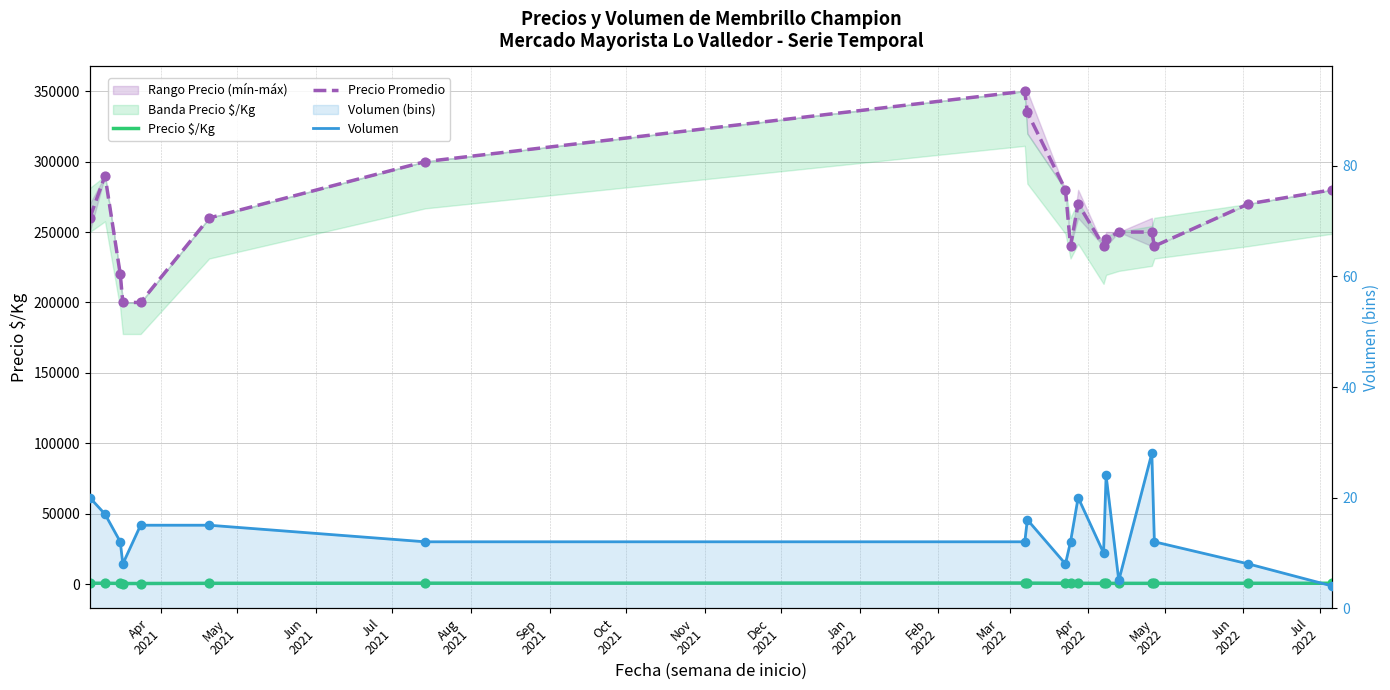

Is the value of Precio $/Kg at Dec
2021 greater than the value of Volumen at Aug
2021?

Yes